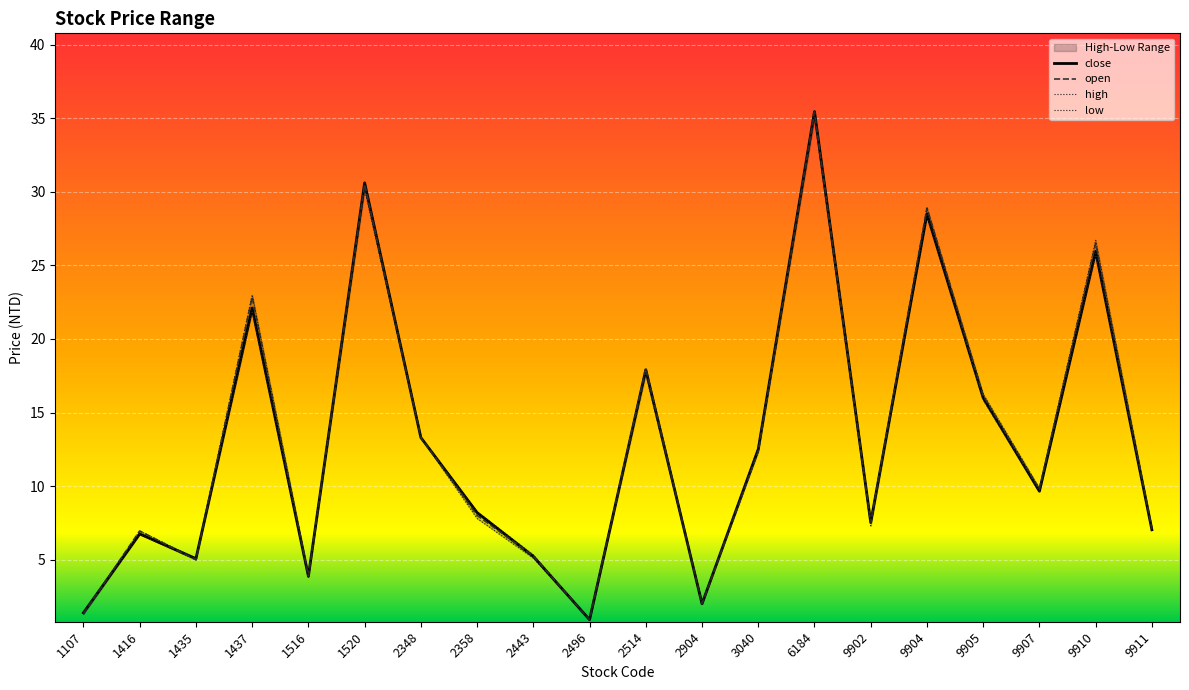

Reading left to right, transcribe all the data shown in this chart.

close: 1.4	6.8	5.1	22.1	3.9	30.6	13.3	8.2	5.2	0.9	17.9	2.0	12.5	35.5	7.5	28.5	16.0	9.7	25.9	7.0
open: 1.3	7.0	5.0	22.9	3.9	30.5	13.3	8.0	5.2	0.9	18.0	2.0	12.3	35.4	7.5	28.9	16.1	9.8	26.5	7.1
high: 1.4	7.0	5.1	23.0	4.0	30.7	13.3	8.2	5.3	0.9	18.0	2.0	12.7	35.5	7.5	28.9	16.2	9.8	26.7	7.2
low: 1.3	6.7	5.0	21.9	3.8	30.1	13.3	7.8	5.1	0.9	17.6	2.0	12.3	35.0	7.3	28.5	15.8	9.7	25.8	7.0